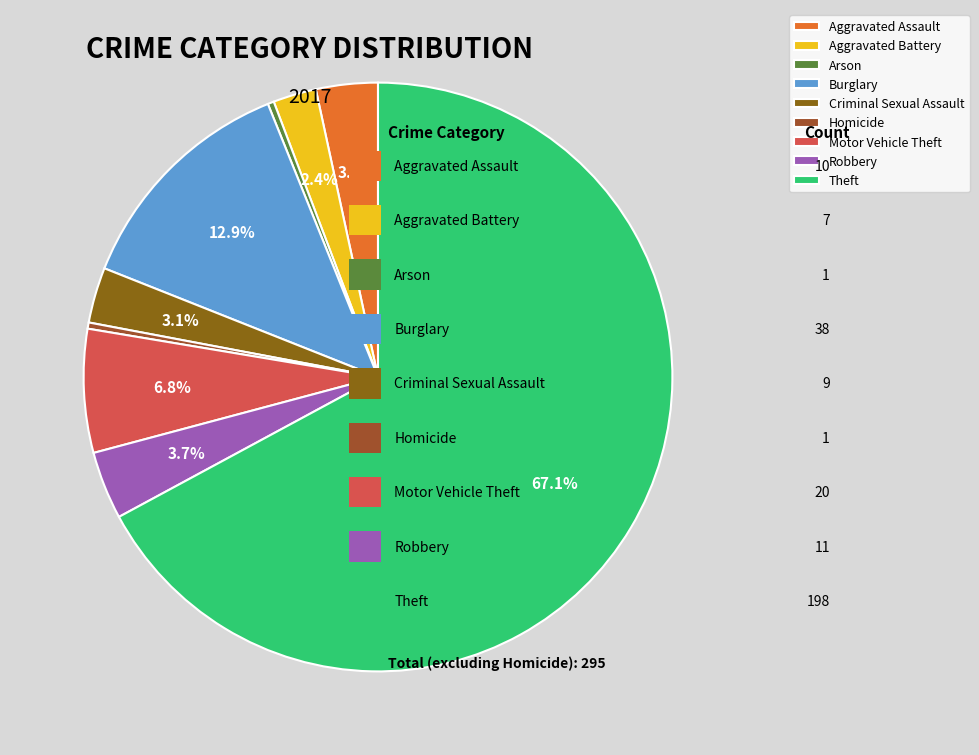

Which category accounts for the majority?

Theft